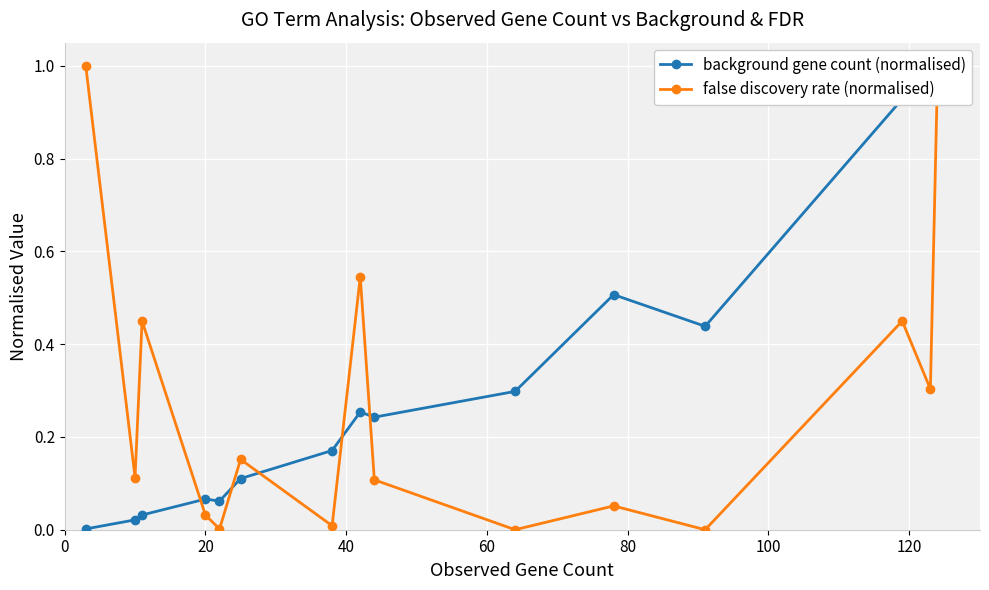

True or false: false discovery rate (normalised) has more than 0 interior local peaks.

True